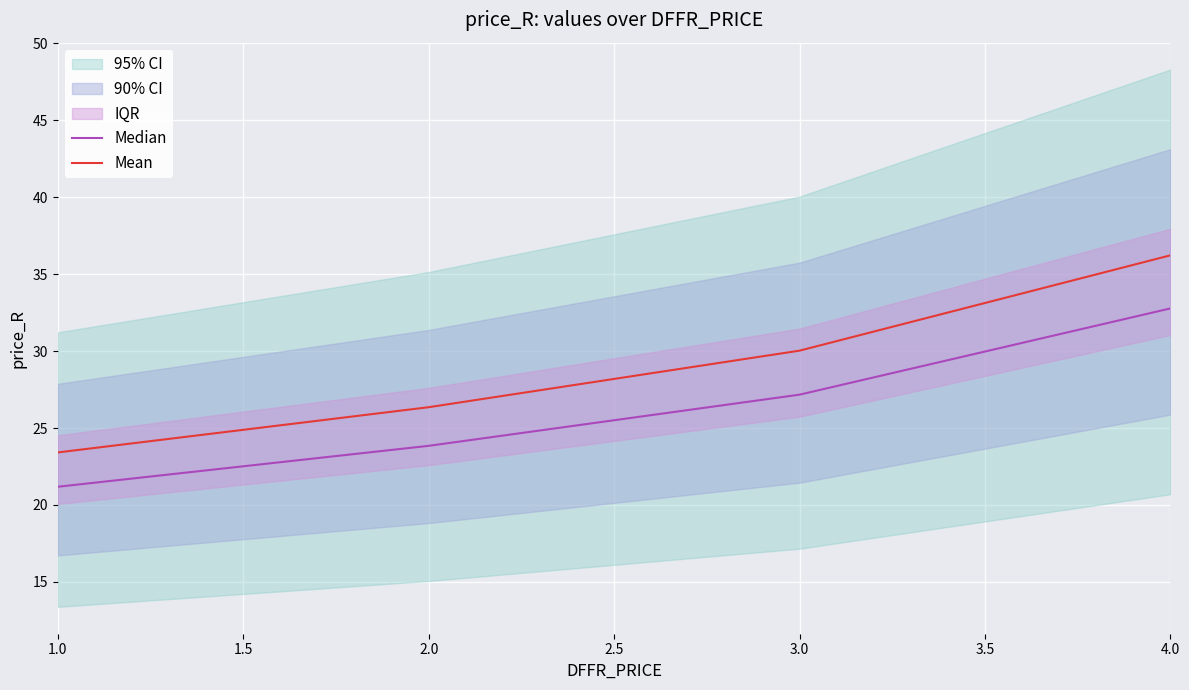

At which label is Mean closest to 29?

3.0